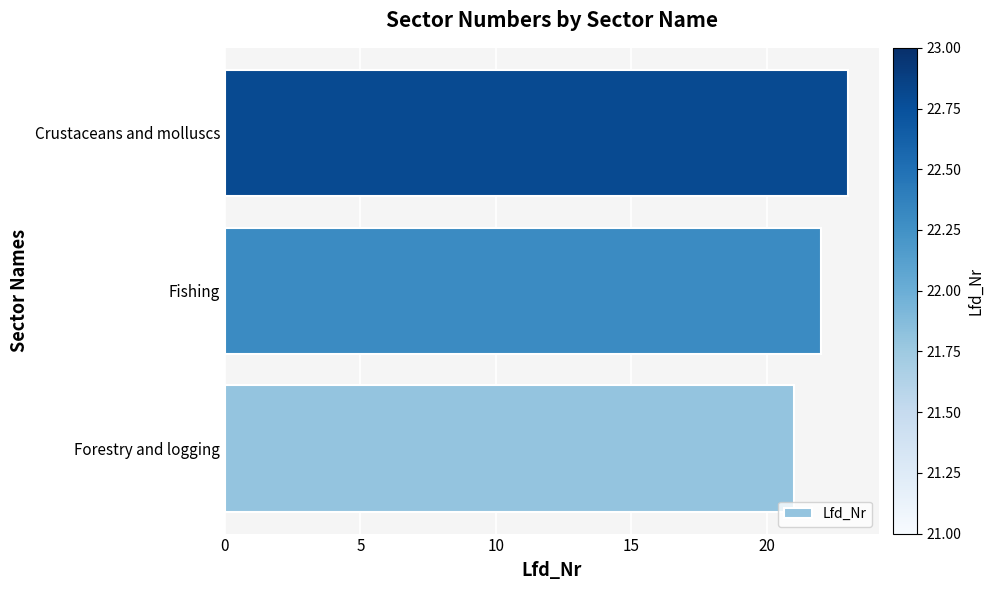

Does the chart contain stacked bars?

No